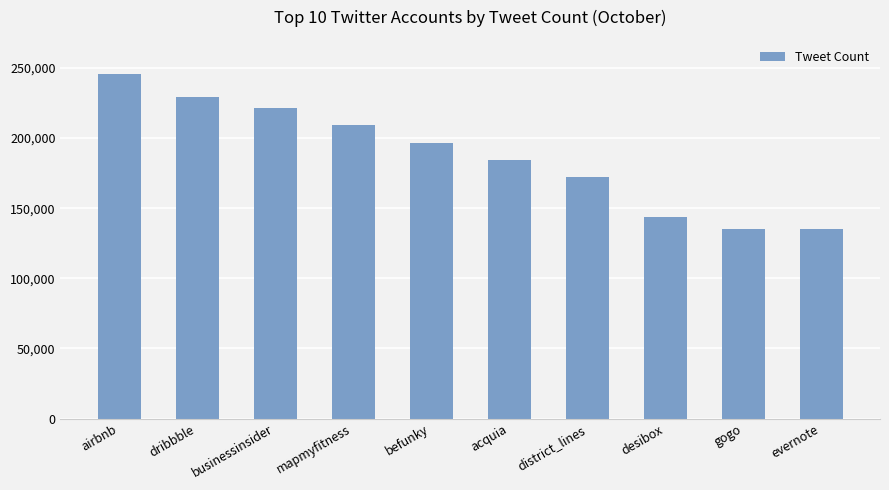

The value at befunky is 262122. True or false?

False